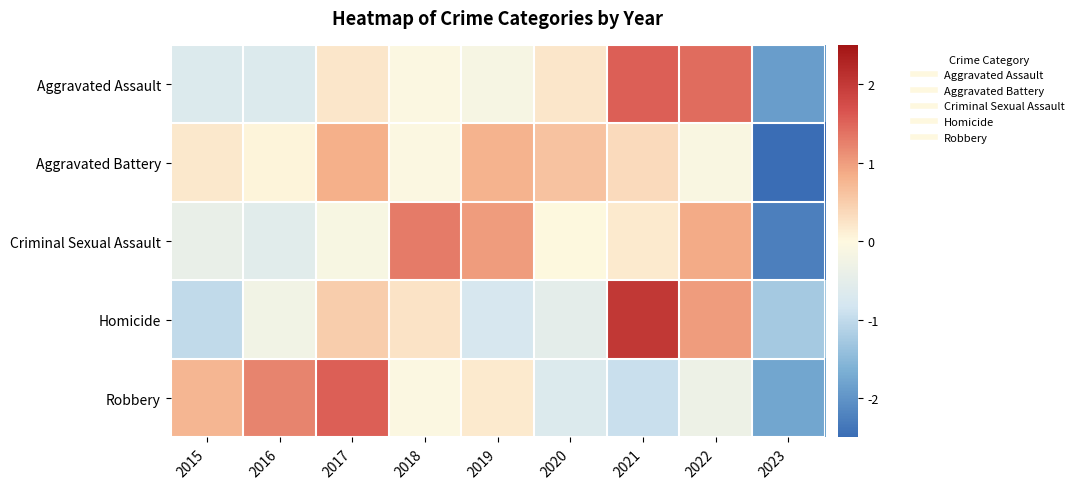

Which category has the highest value across all series?

2021